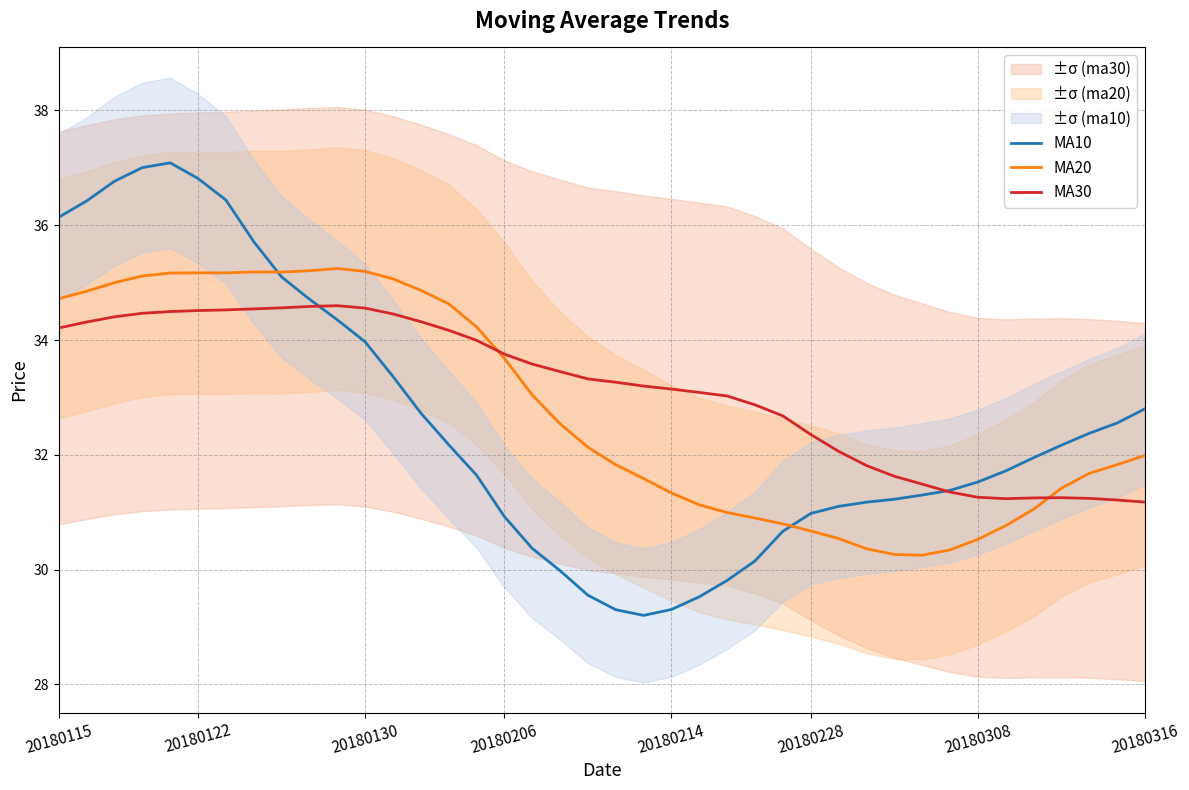

Between 21 and 31, which series saw the biggest shift?

MA10